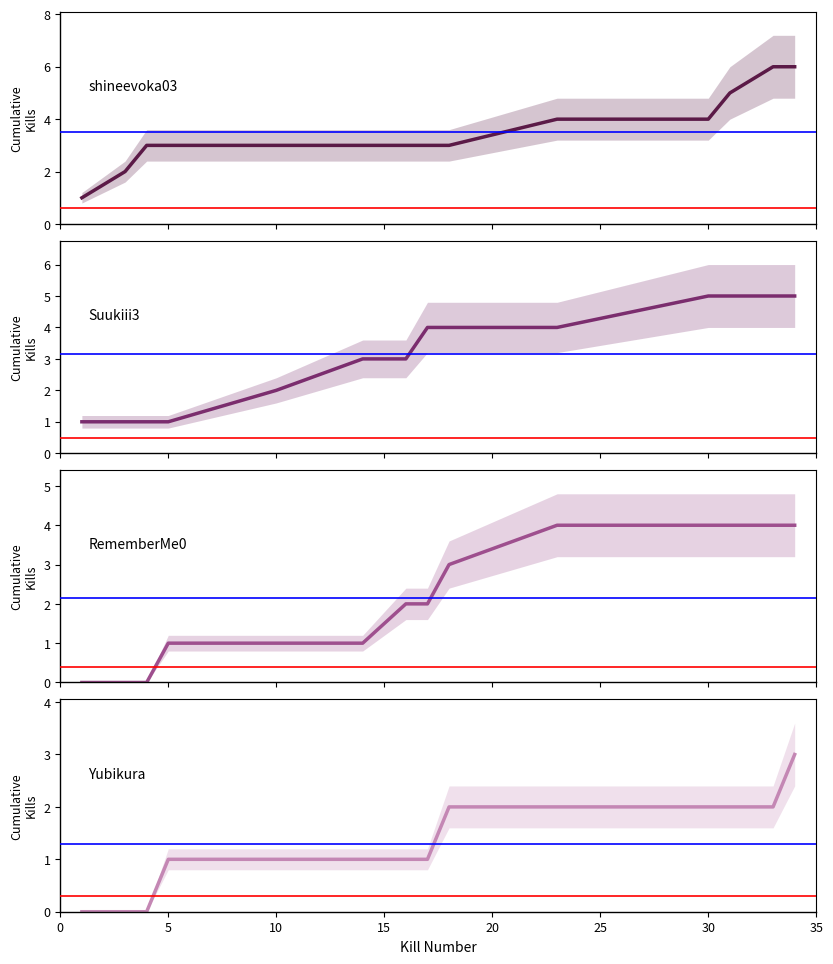

What is the sum of all shineevoka03 values?

49